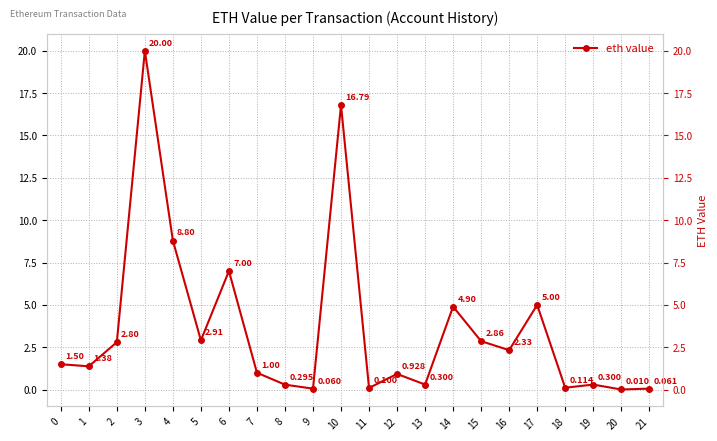

What is the value of the 4th point from the left?

20.0